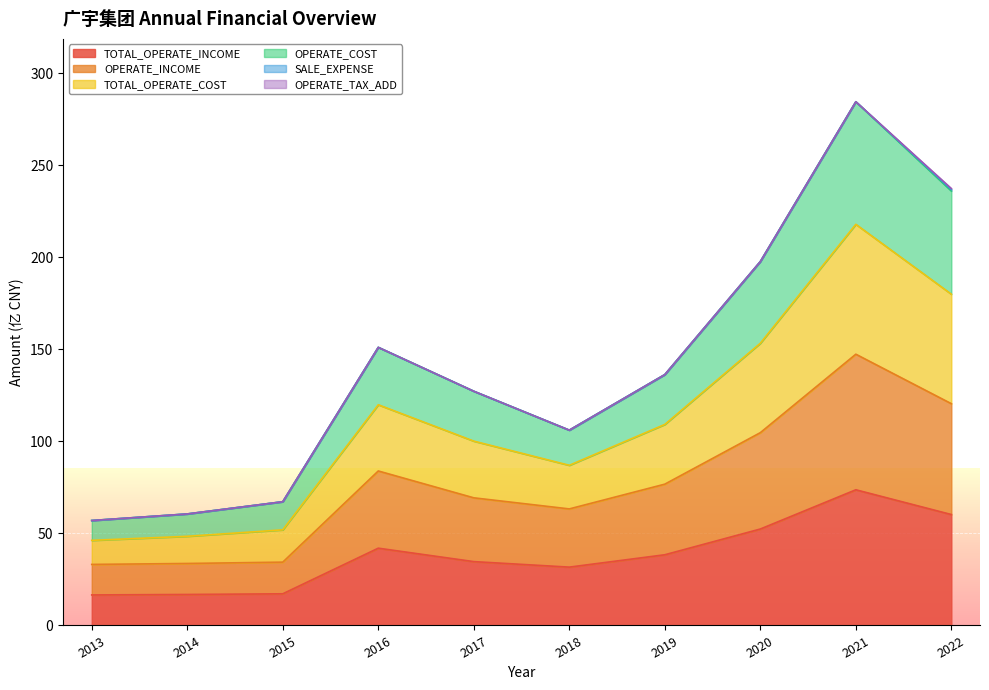

What is the total value across all series at 2018?

106.1